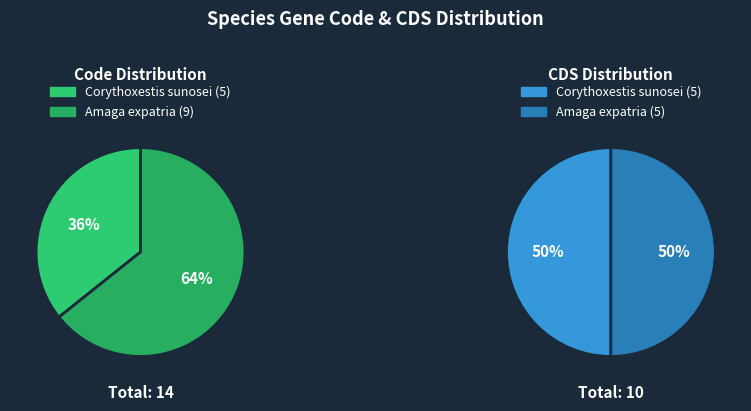

Which series has the largest range (max minus min)?

code_values